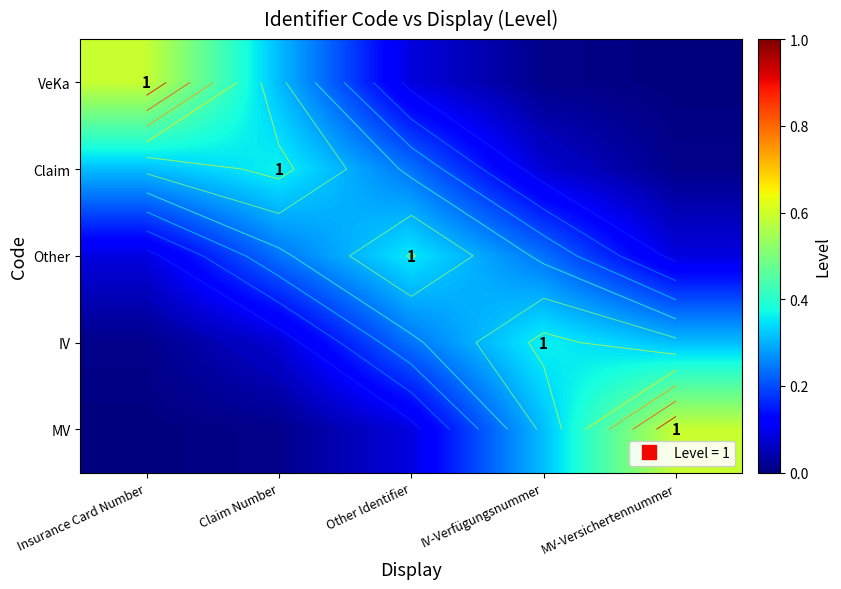

How many categories are shown in the chart?

5